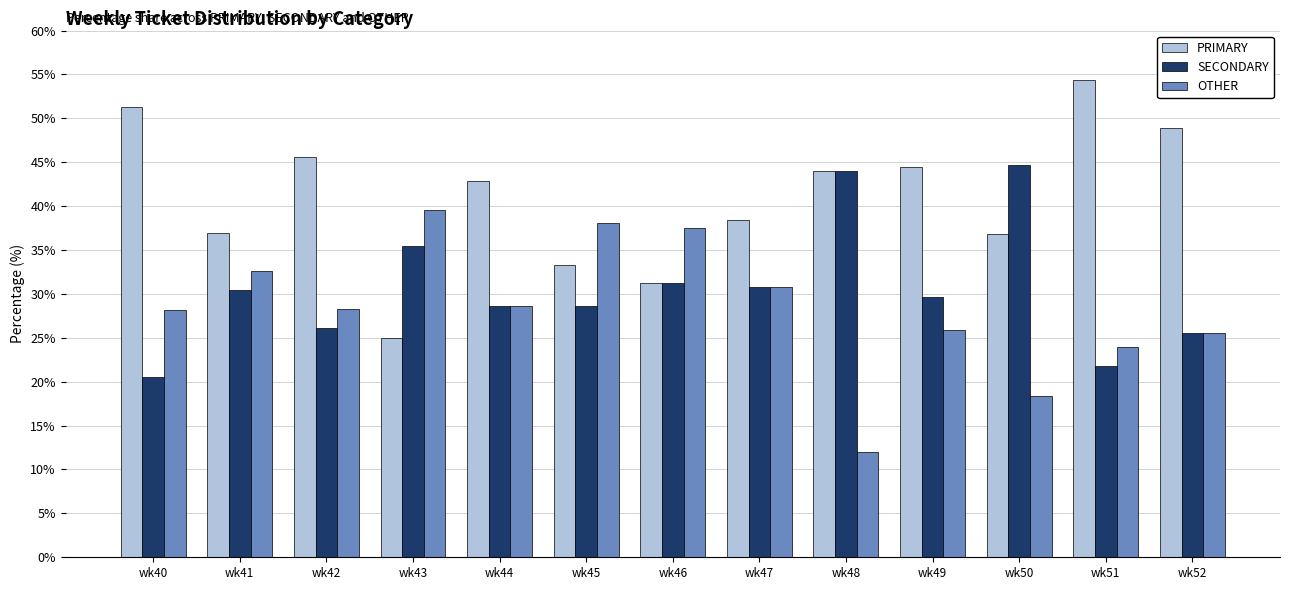

The value of PRIMARY at wk50 is 36.8. True or false?

True